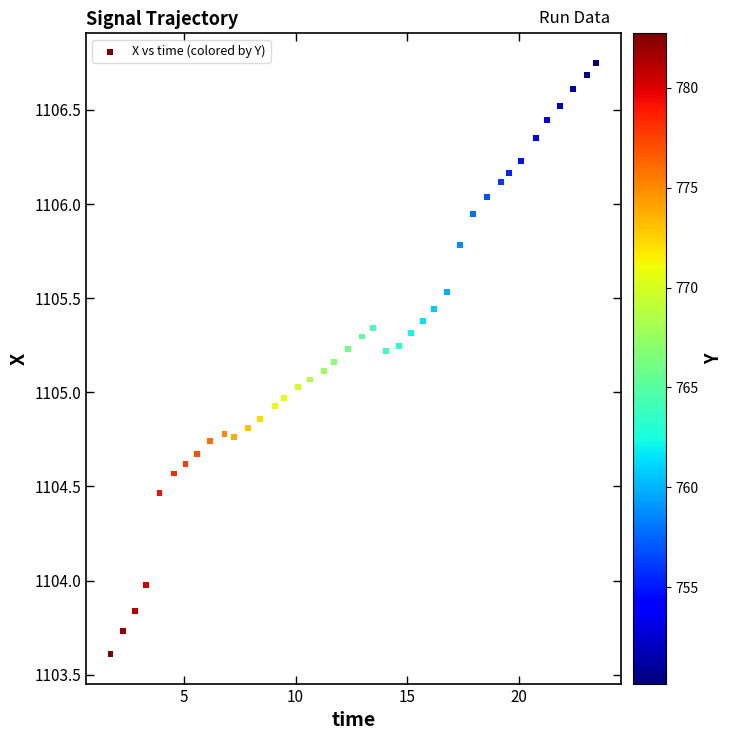

What is the range of X values (max minus min)?

21.7